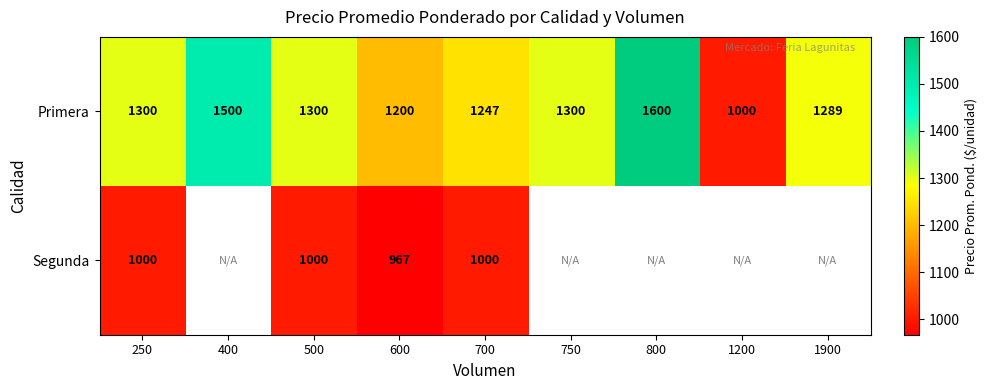

What is the difference between the maximum and minimum values in the Primera series?

600